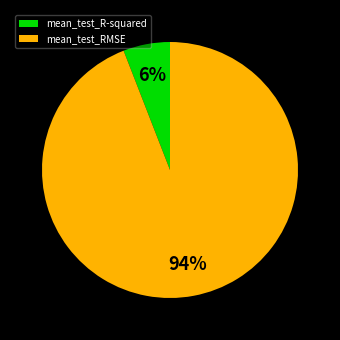

Count the number of slices in the pie.

2